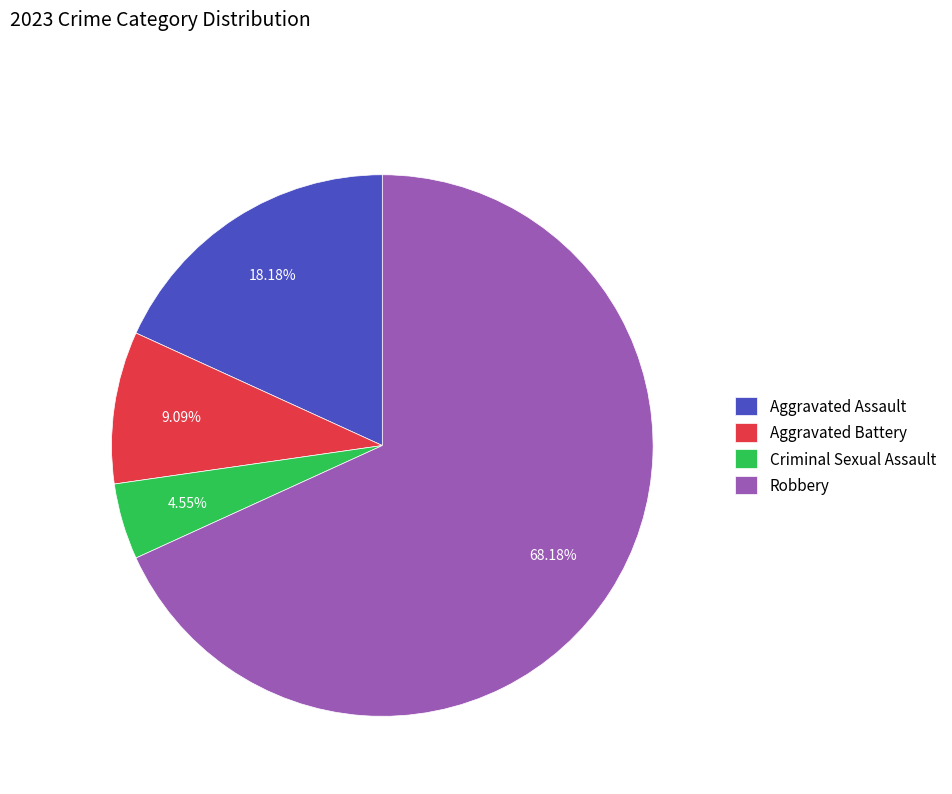

To the nearest percent, what portion does Robbery represent?

68%